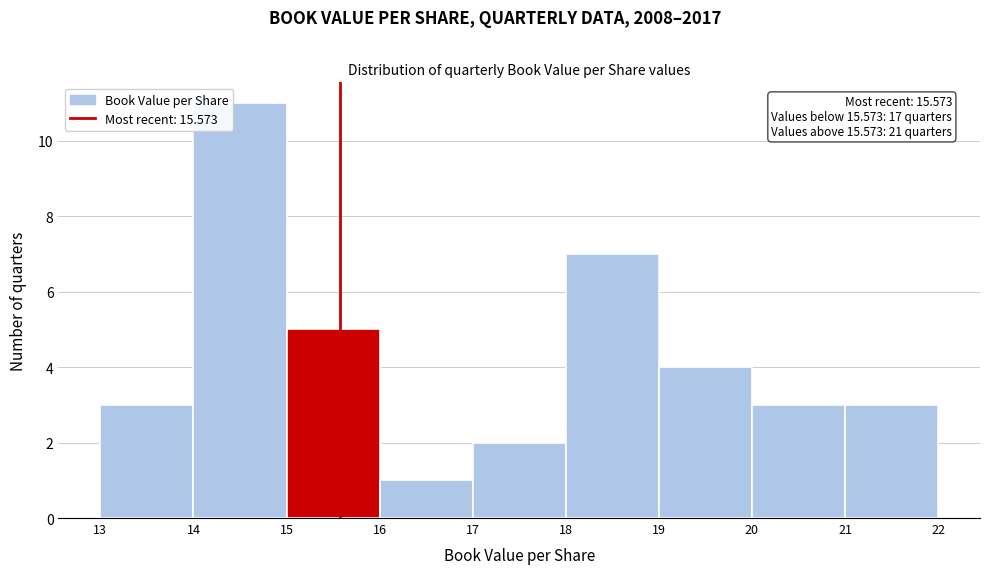

Over which range of the x-axis is the bar tallest?

14 to 15